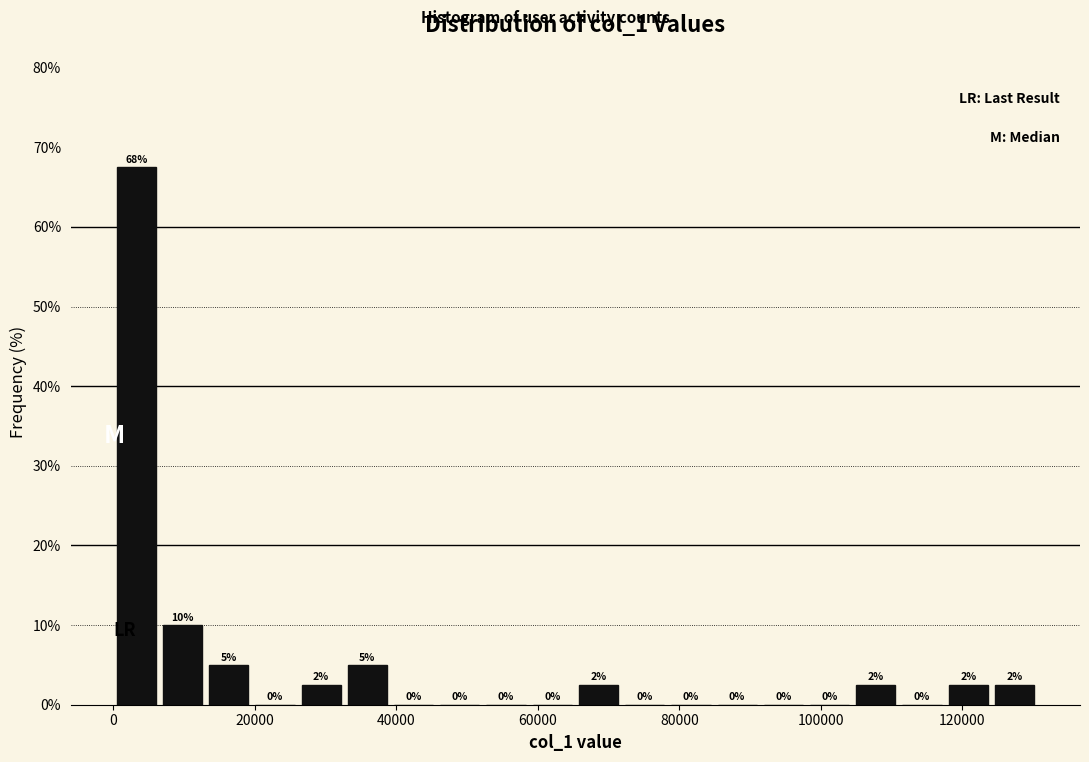

Around what value on the x-axis is the tallest bar? Give the approximate position of its centre, as read against the axis.

4000